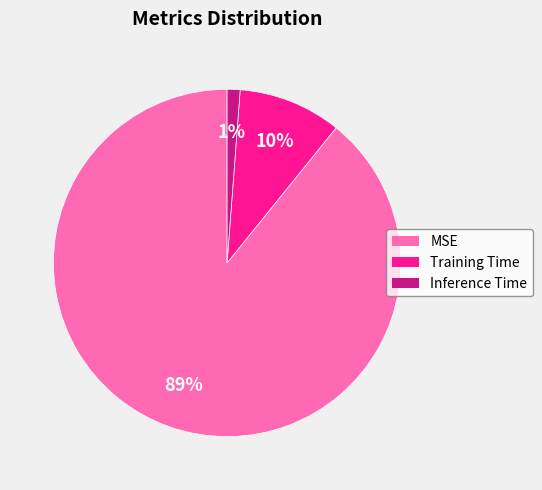

Is Training Time the majority of the pie?

No